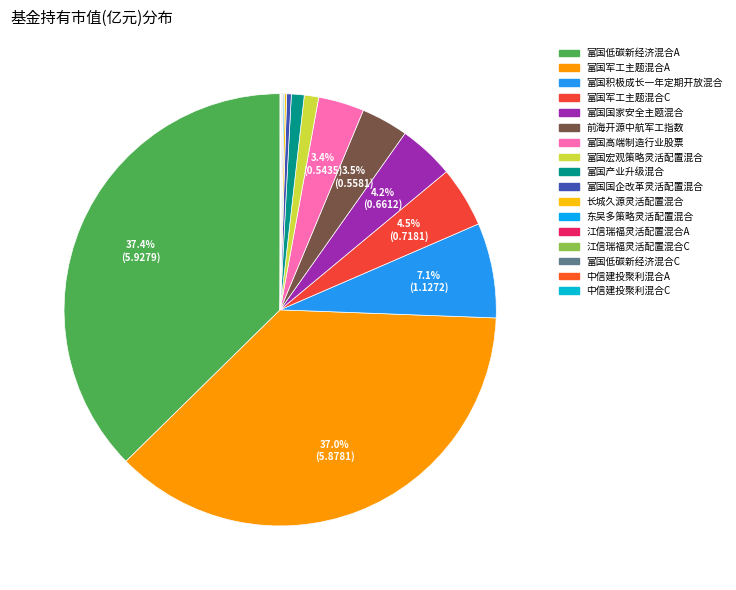

What is the change in value from 前海开源中航军工指数 to 长城久源灵活配置混合?

-0.5